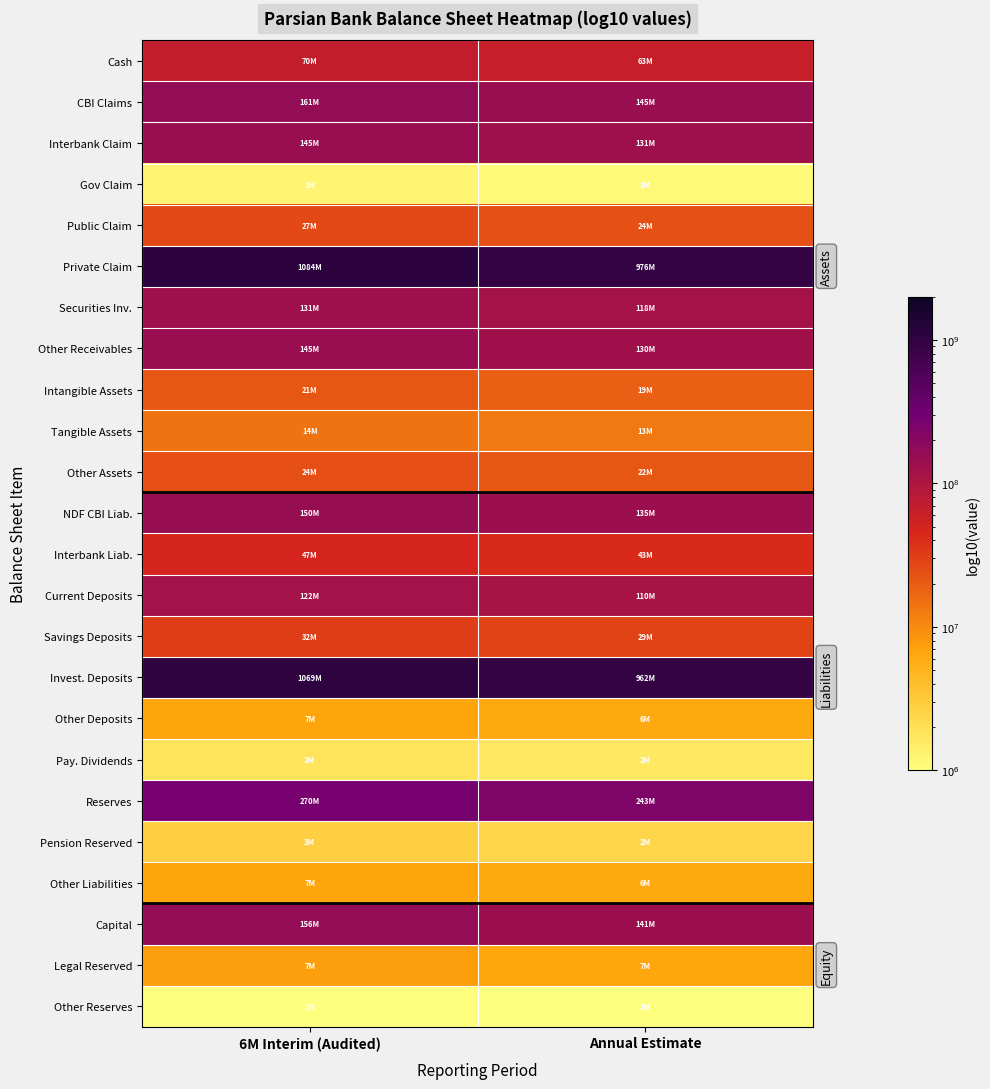

Rank the series by their maximum value, from highest to lowest.

Private Claim, Invest. Deposits, Reserves, CBI Claims, Capital, NDF CBI Liab., Interbank Claim, Other Receivables, Securities Inv., Current Deposits, Cash, Interbank Liab., Savings Deposits, Public Claim, Other Assets, Intangible Assets, Tangible Assets, Legal Reserved, Other Deposits, Other Liabilities, Pension Reserved, Pay. Dividends, Gov Claim, Other Reserves